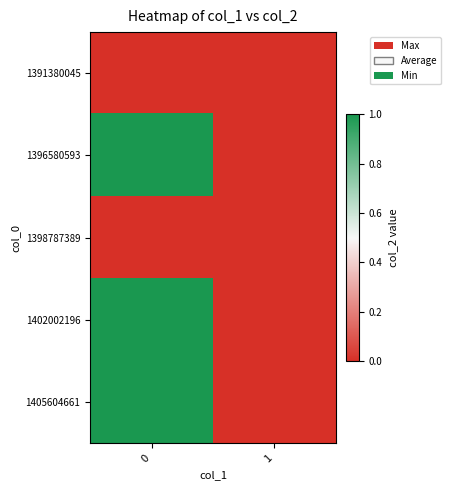

Which series has the largest range (max minus min)?

1396580593